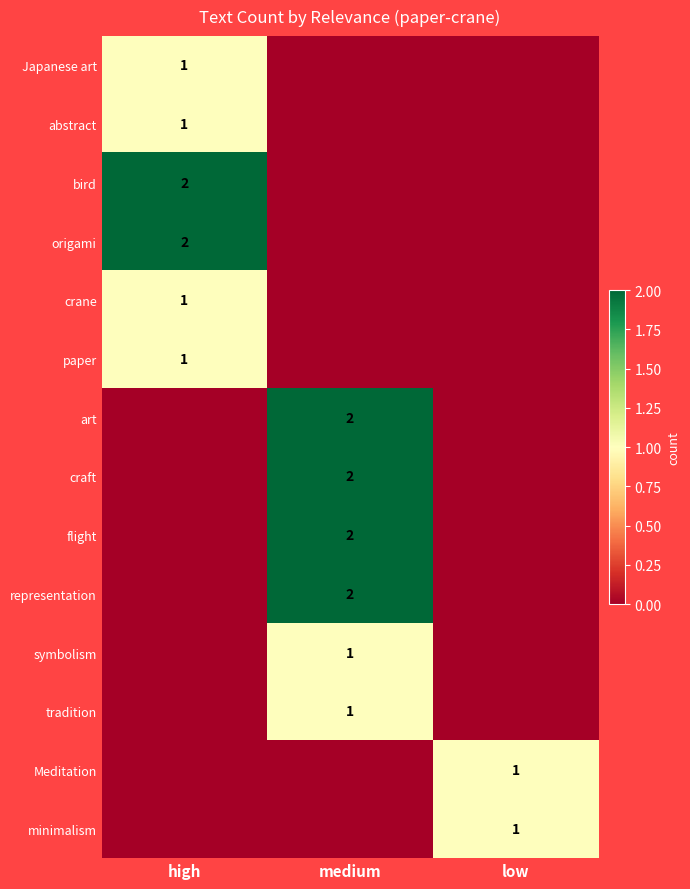

True or false: abstract has a value of 0 at high.

False